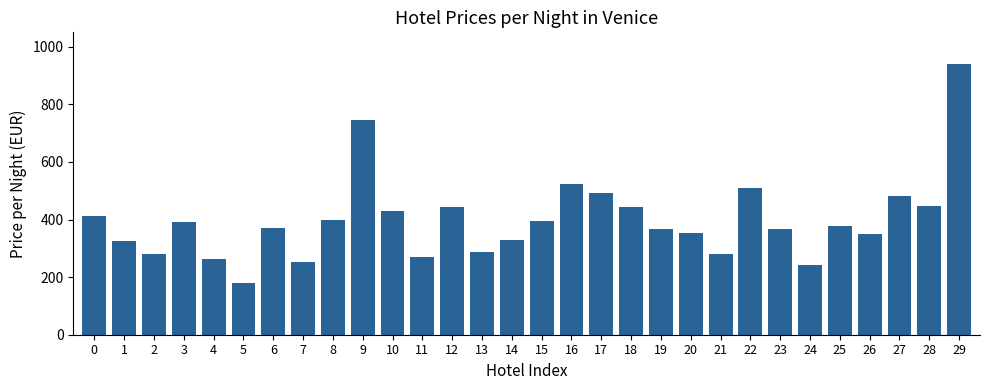

What is the value of the 29th bar from the left?

446